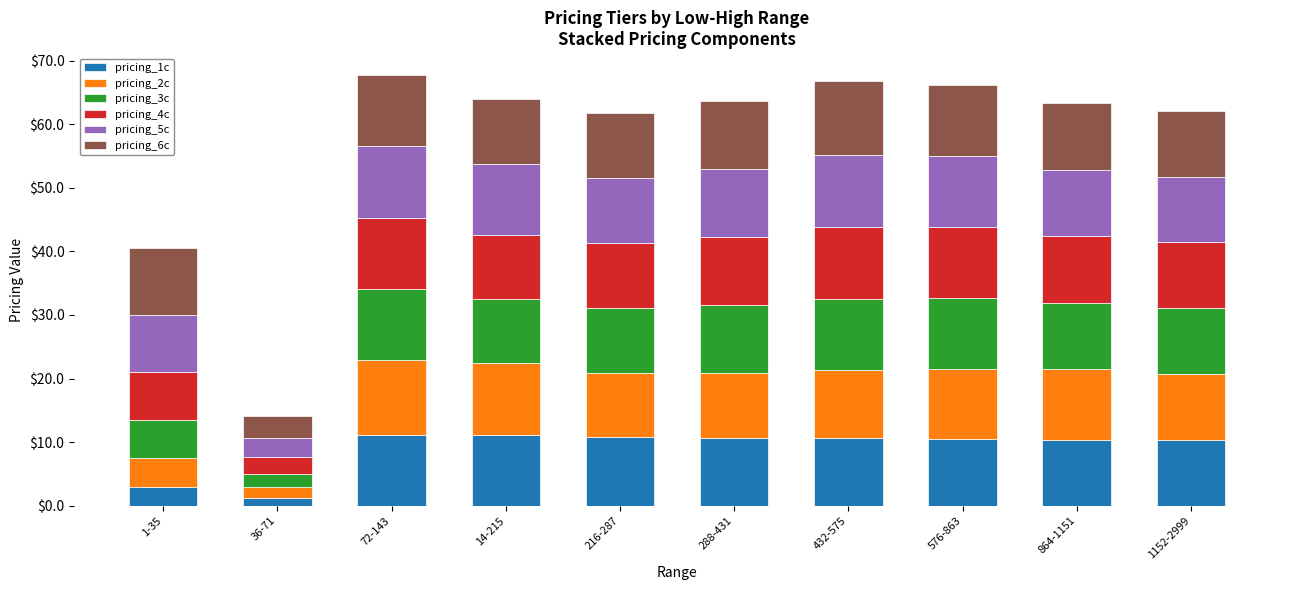

What is the sum of the pricing_1c values at 1-35 and 72-143?

14.2